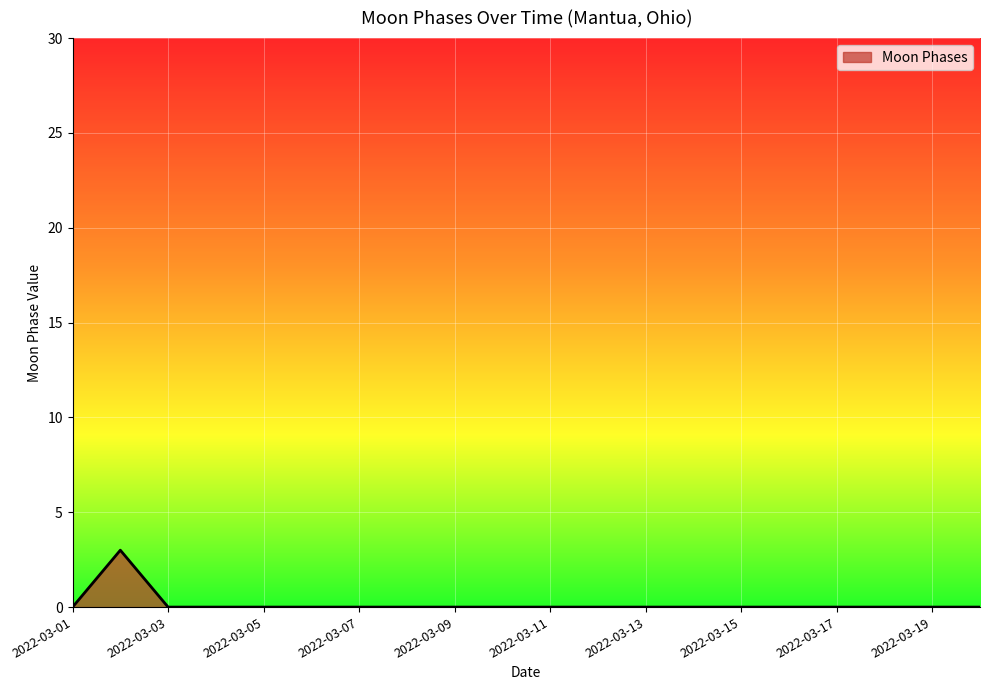

Count the number of categories in the chart.

20